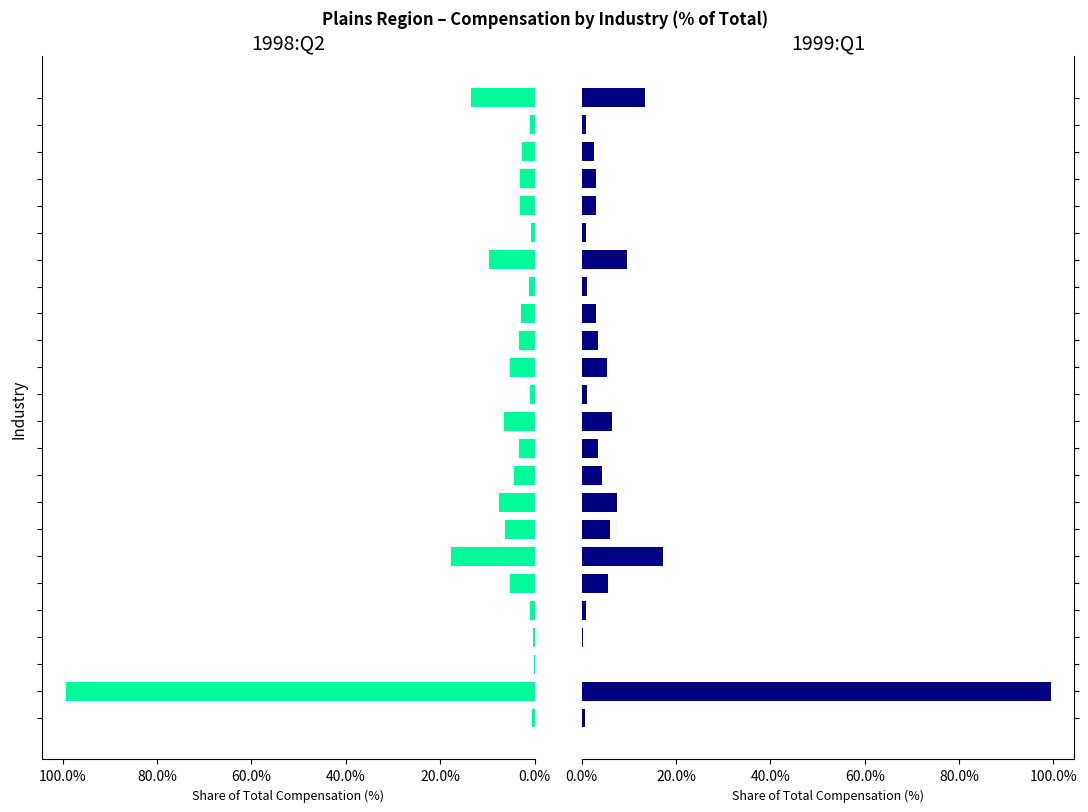

Read the 1999:Q1 value at 9.

4.4